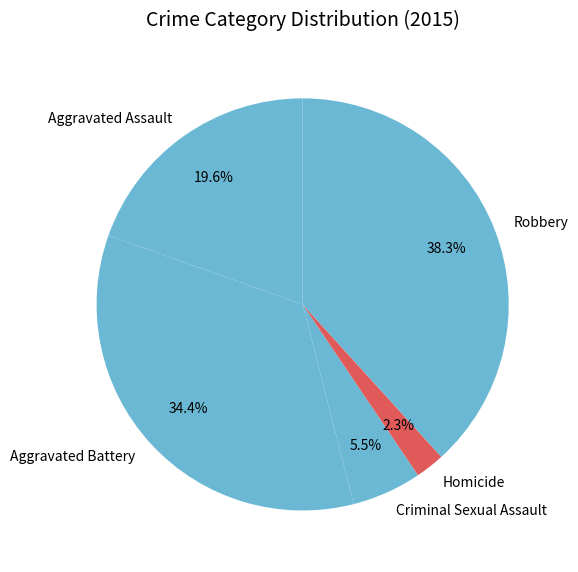

Does Aggravated Battery represent more than half of the total?

No